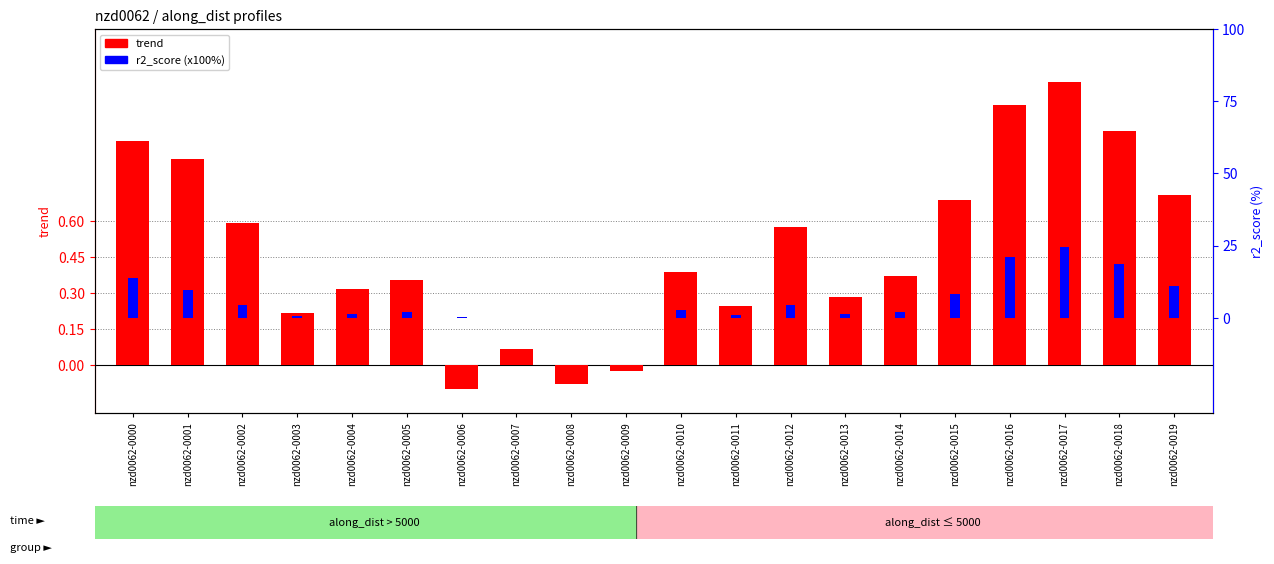

How many data points in r2_score (x100%) are less than 2?

10